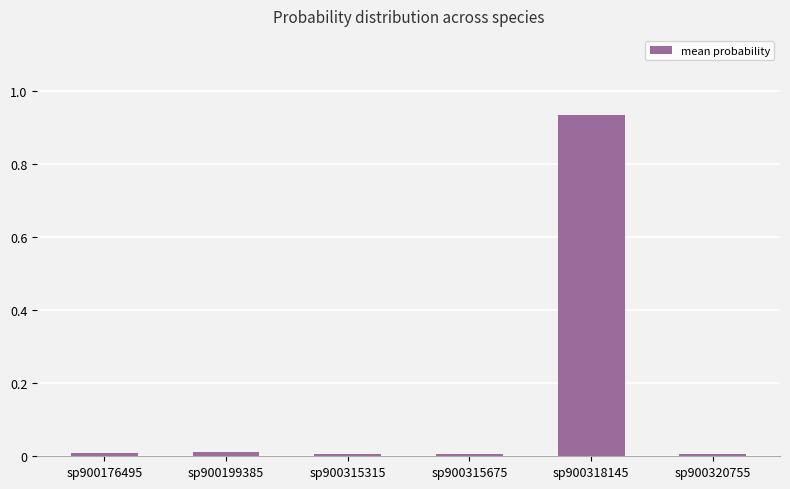

Which category has the highest value across all series?

sp900318145